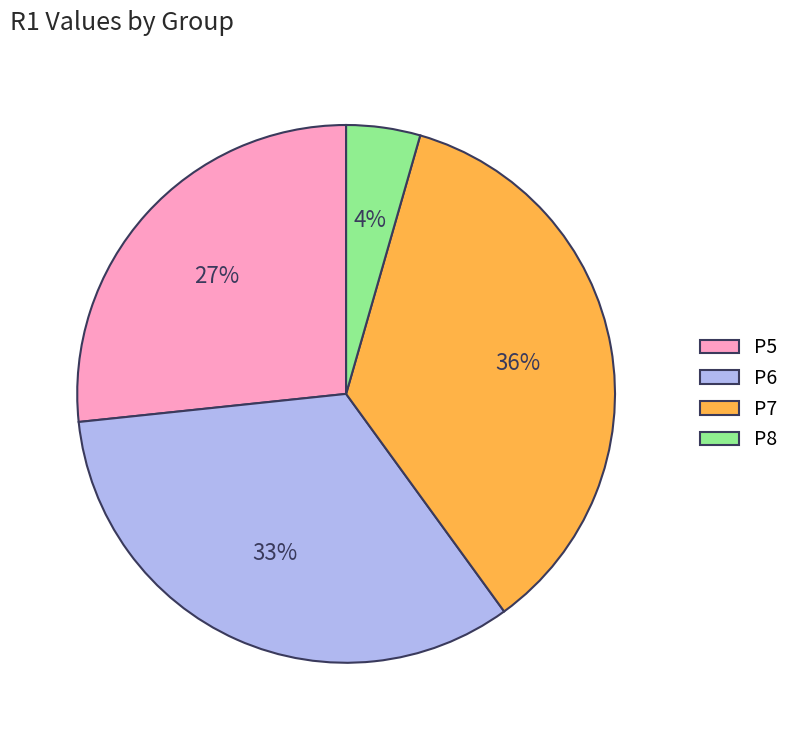

Which category has the biggest portion of the pie?

P7